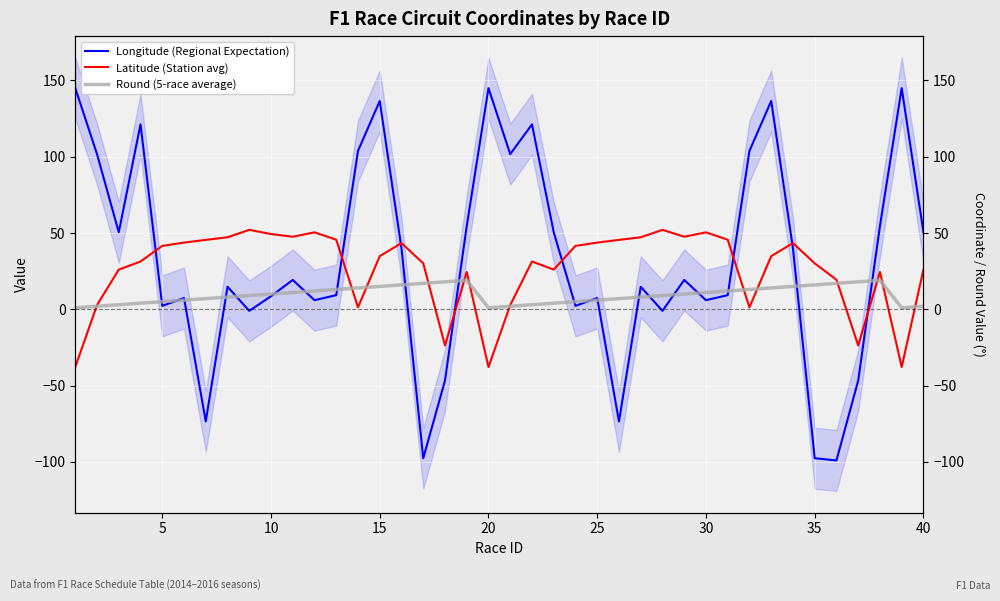

What is the total value across all series at 0?

108.1